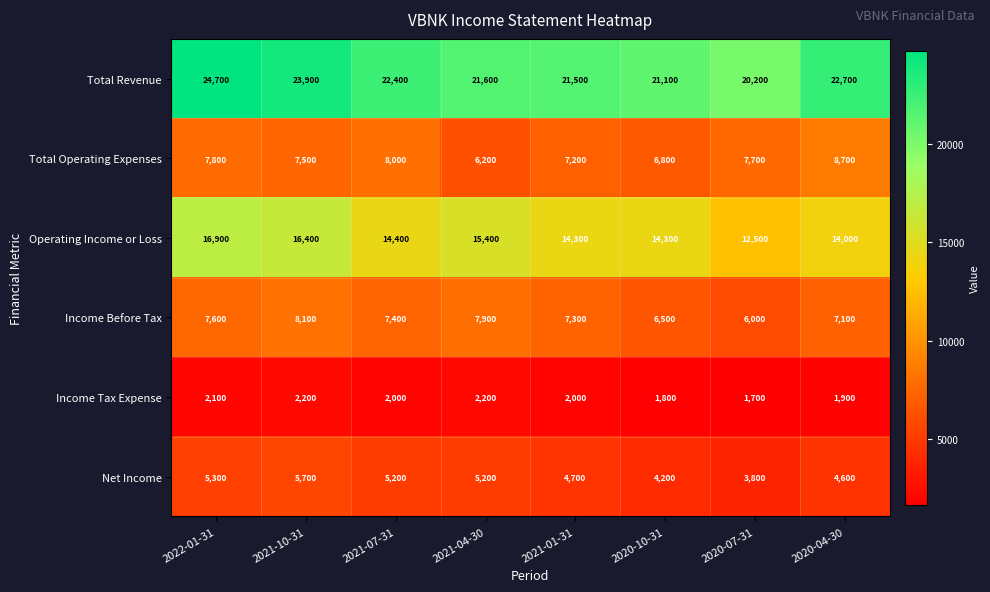

What is the total value across all series at 2022-01-31?

64400